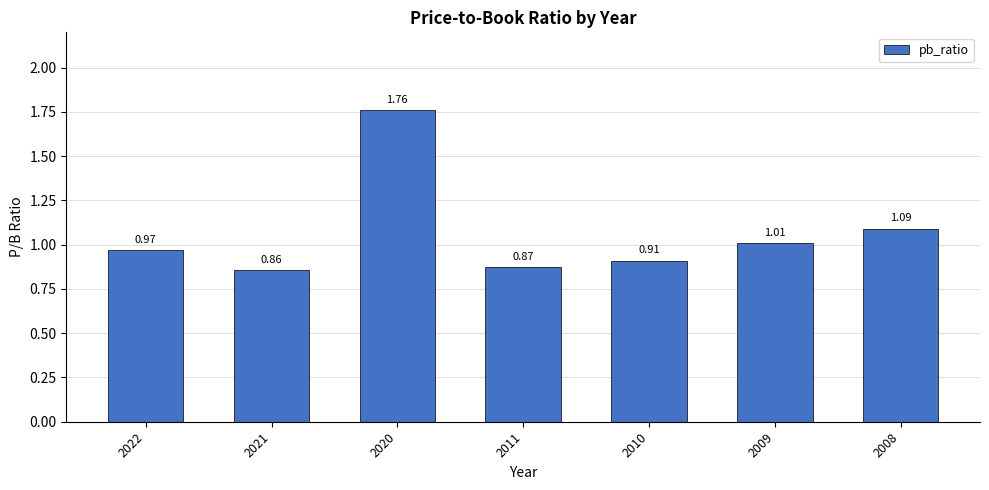

How many categories are shown in the chart?

7